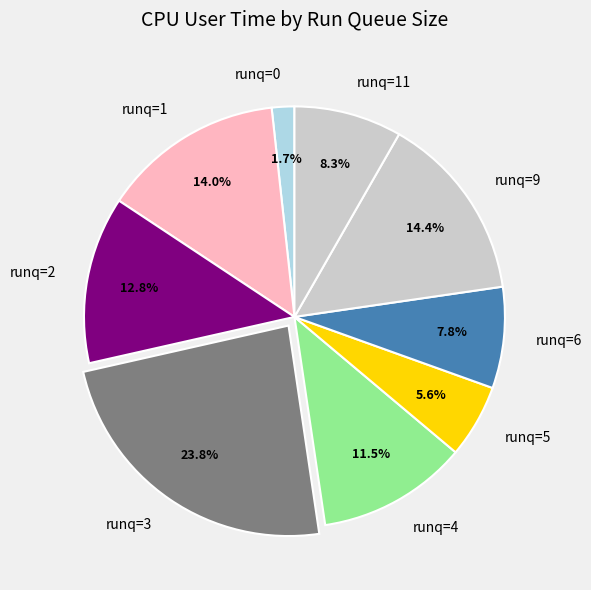

Which category has the biggest portion of the pie?

runq=3